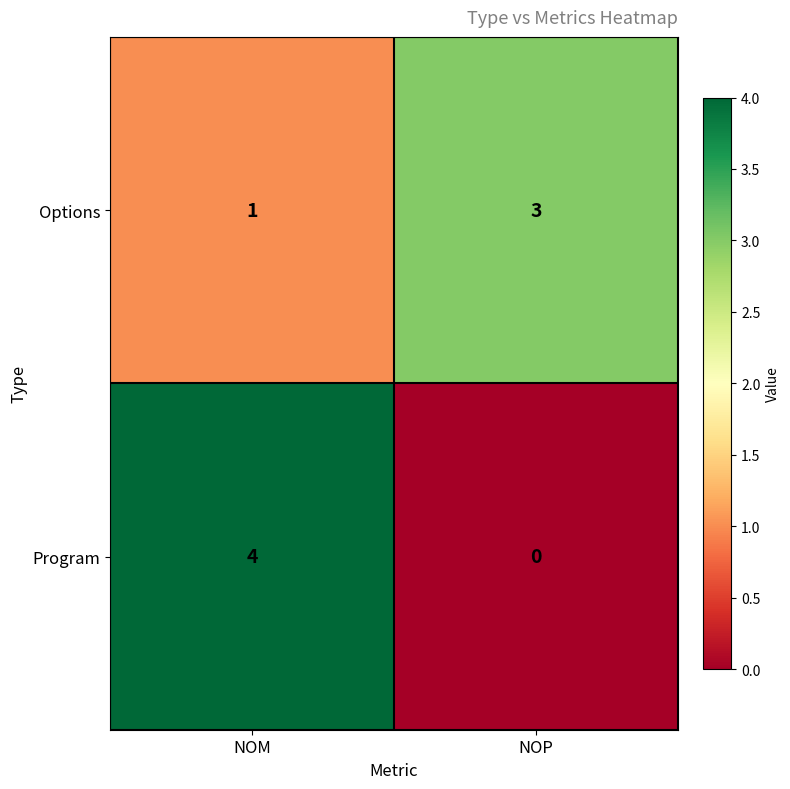

How many data points does each series have?

2